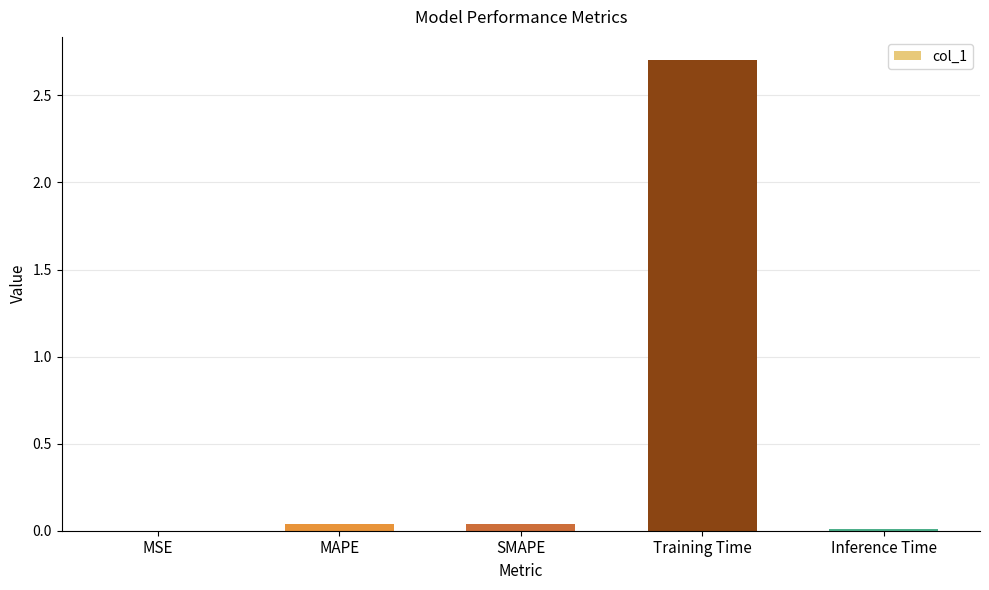

Which has a higher value, Training Time or MSE?

Training Time